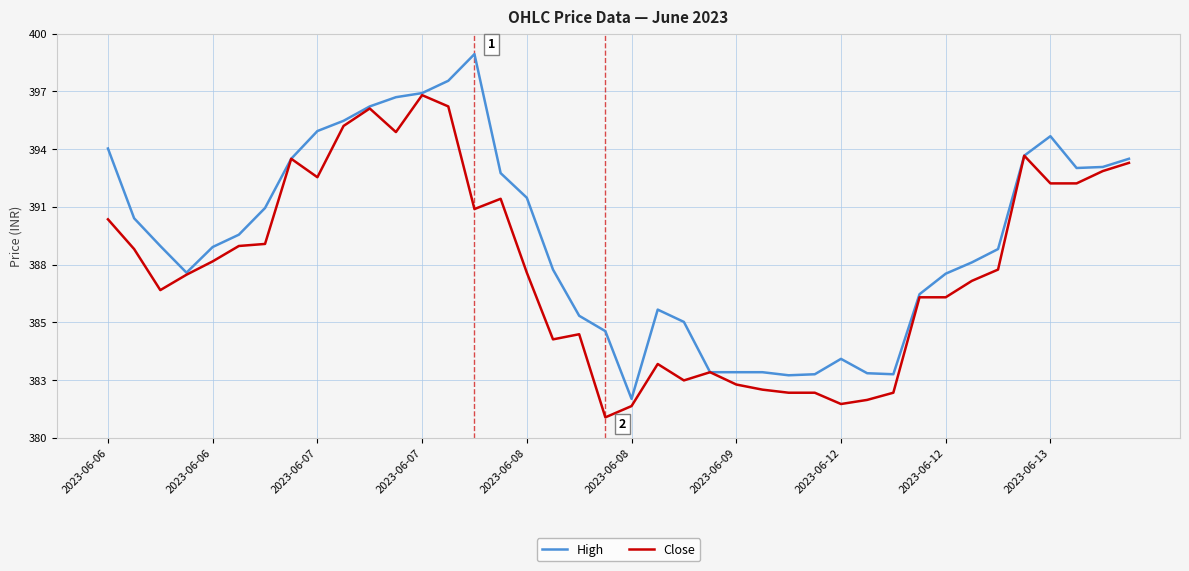

What is the average value of the High series?

389.5